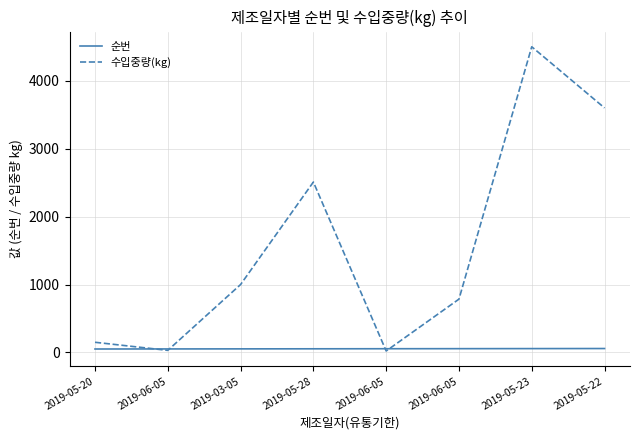

What are all the series names shown in the legend?

순번, 수입중량(kg)